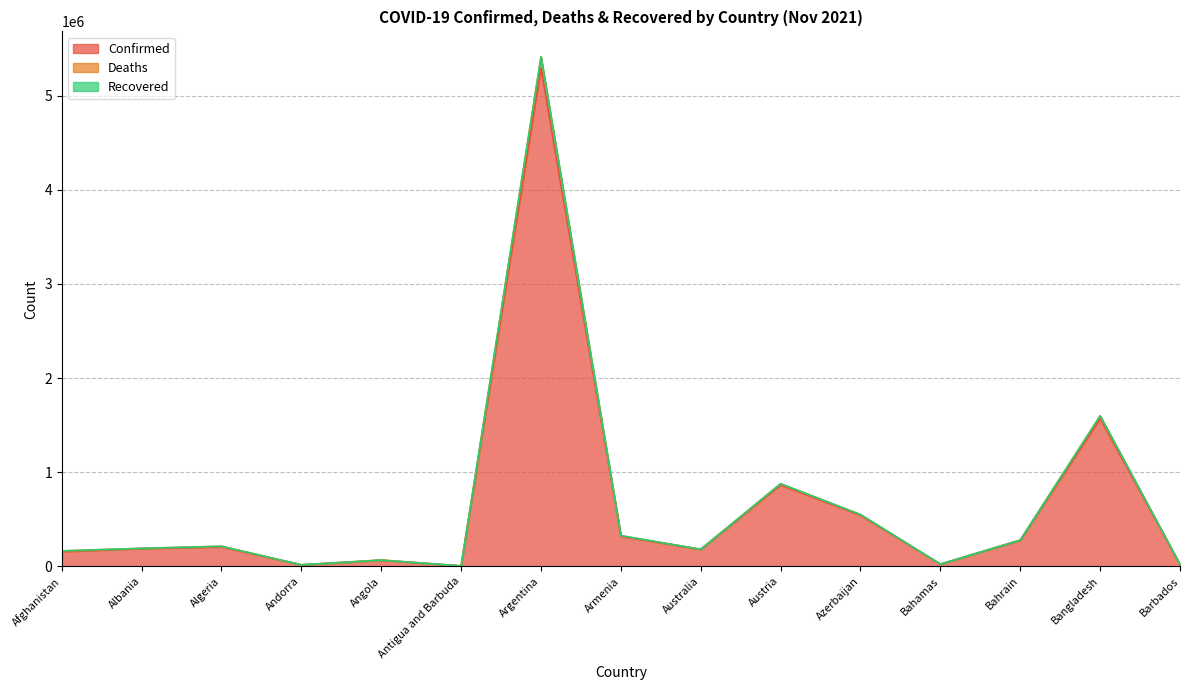

What is the lowest value of the Confirmed series?

4078